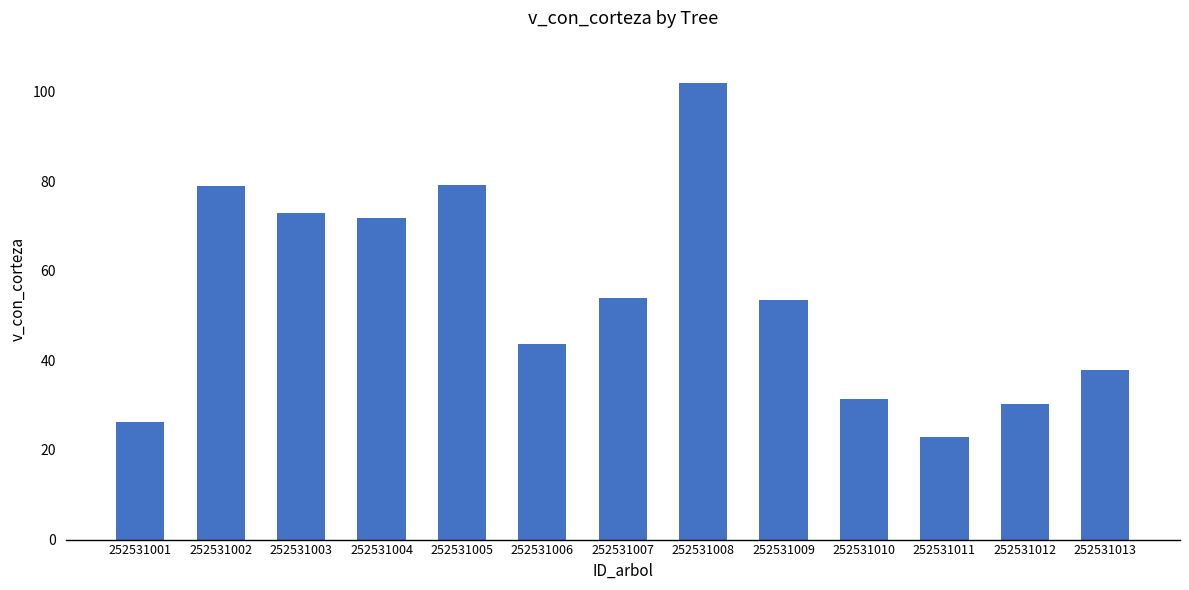

What is the difference between the values at 252531013 and 252531007?

16.0